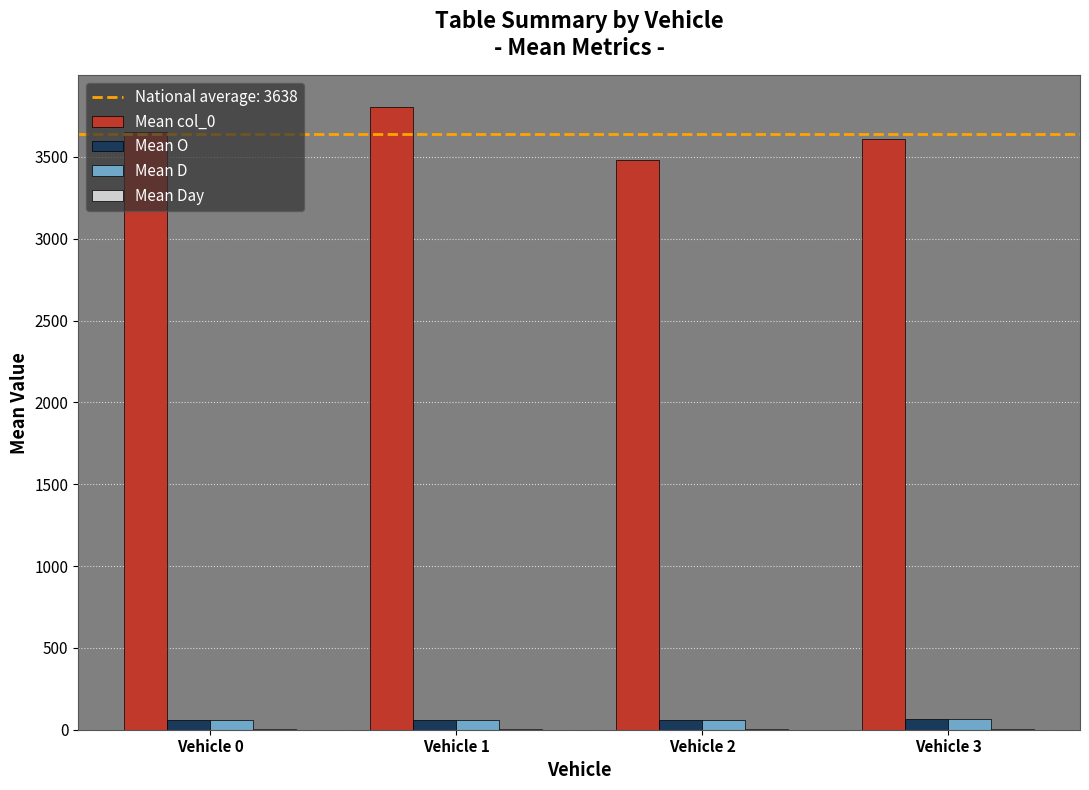

Which series has the largest total across all categories?

Mean col_0